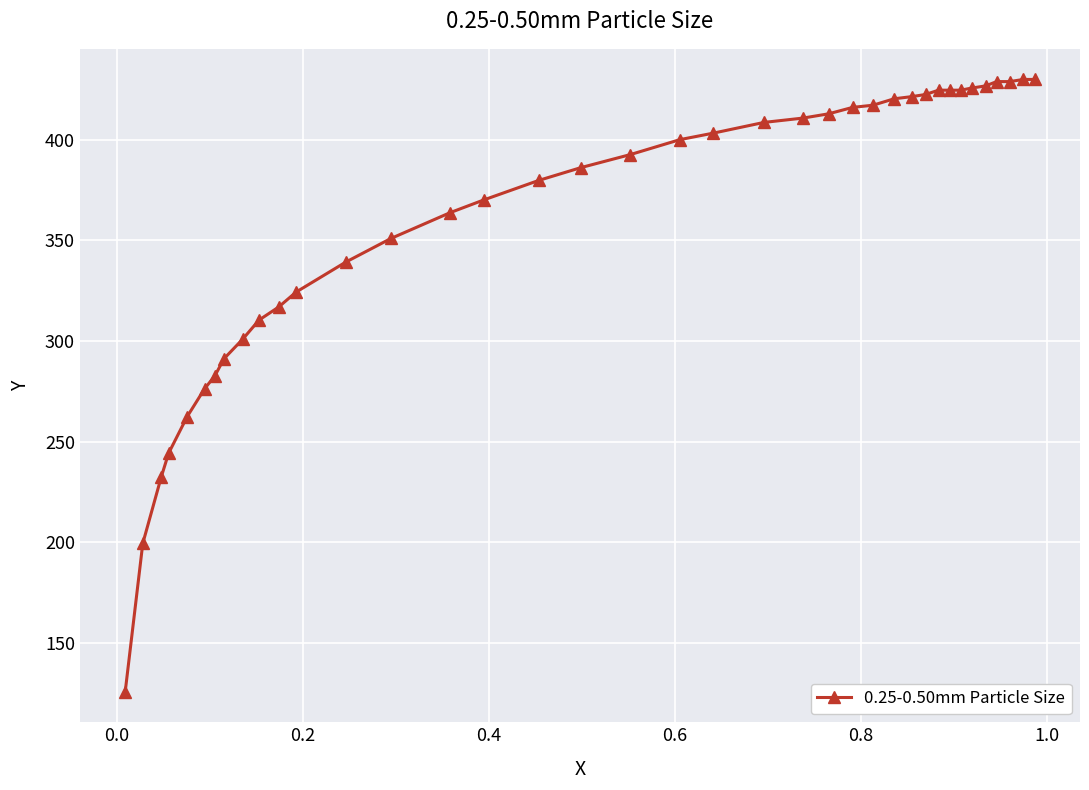

What is the value of the 8th point from the left?

291.2